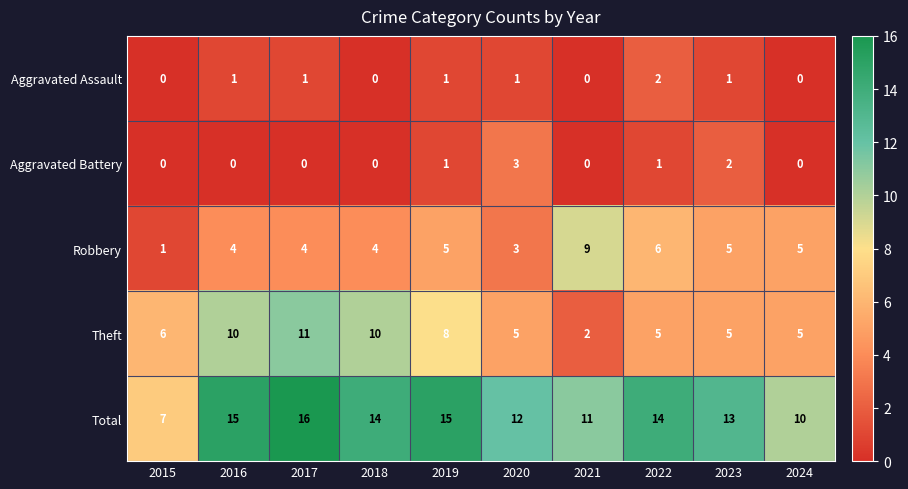

How many categories are shown in the chart?

10